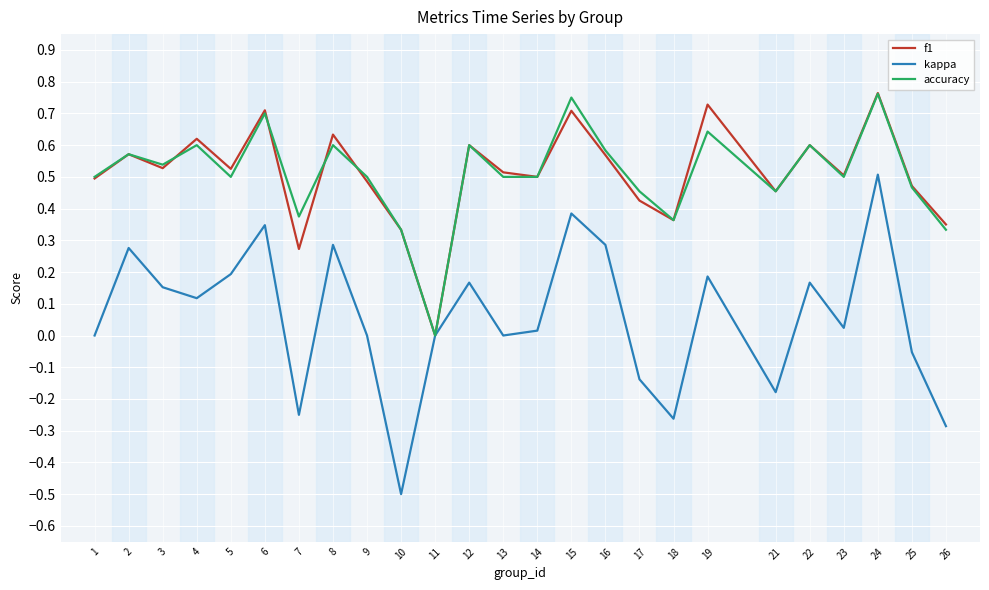

At which category is the sum across all series the highest?

24